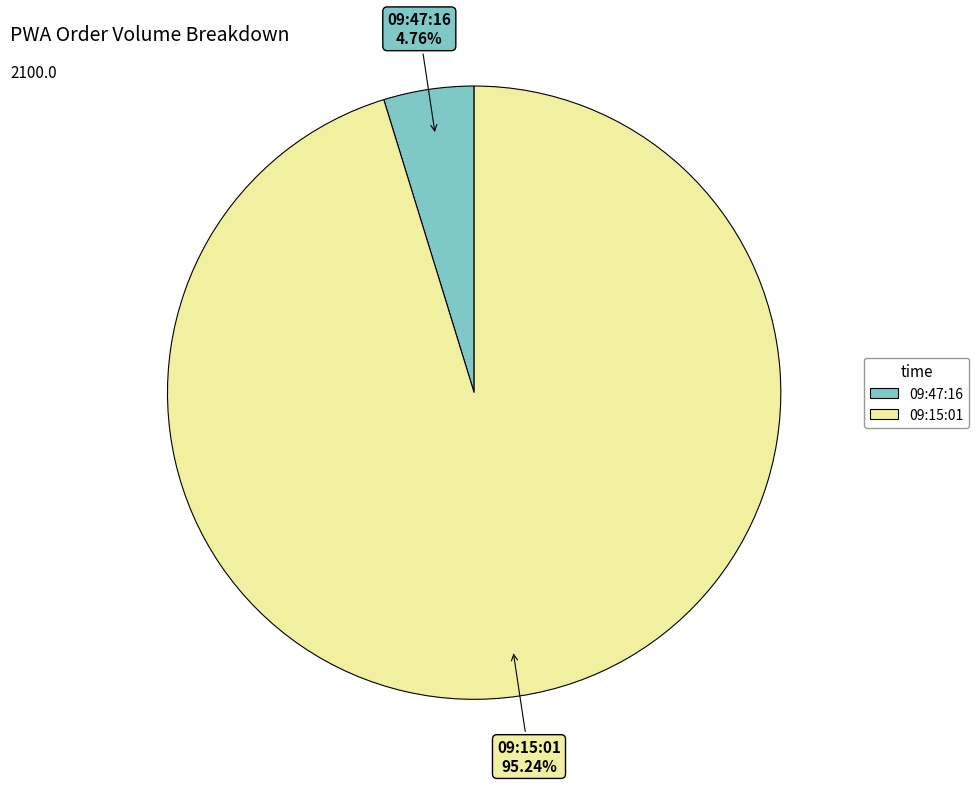

Which has a higher value, 09:47:16 or 09:15:01?

09:15:01